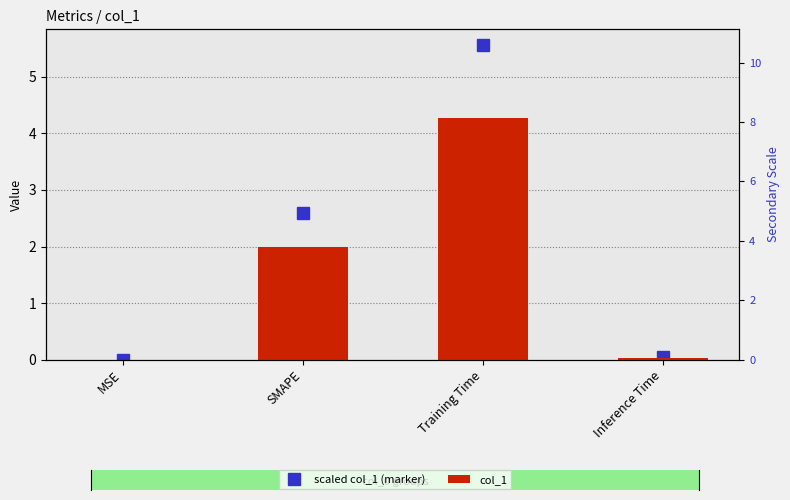

Reading left to right, extract all data points from this chart.

scaled col_1 (marker): 0.0	2.6	5.6	0.0
col_1: 0.0	2.0	4.3	0.0